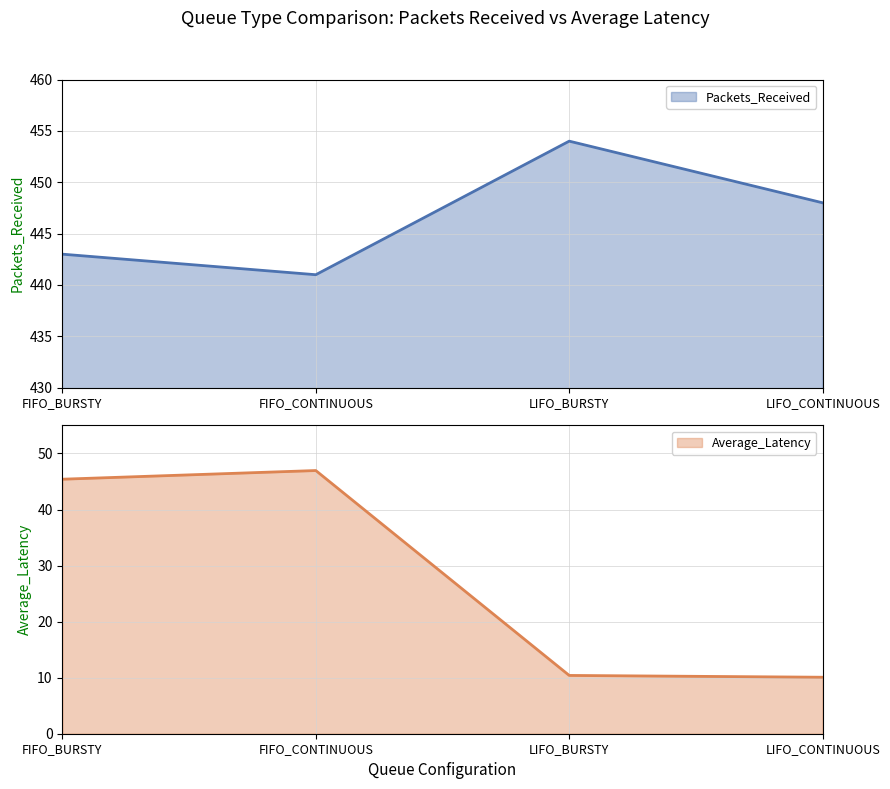

At which label is FIFO_BURSTY closest to 244?

Average_Latency